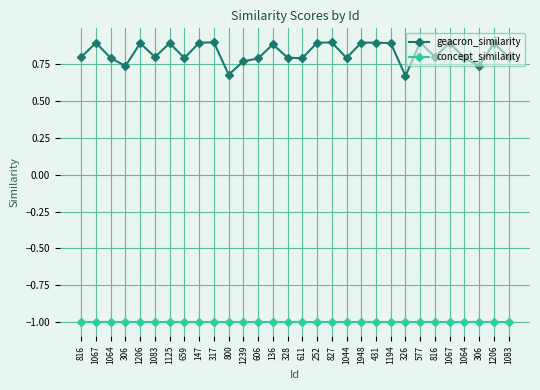

What is the difference between the highest and lowest values at 659?

1.8